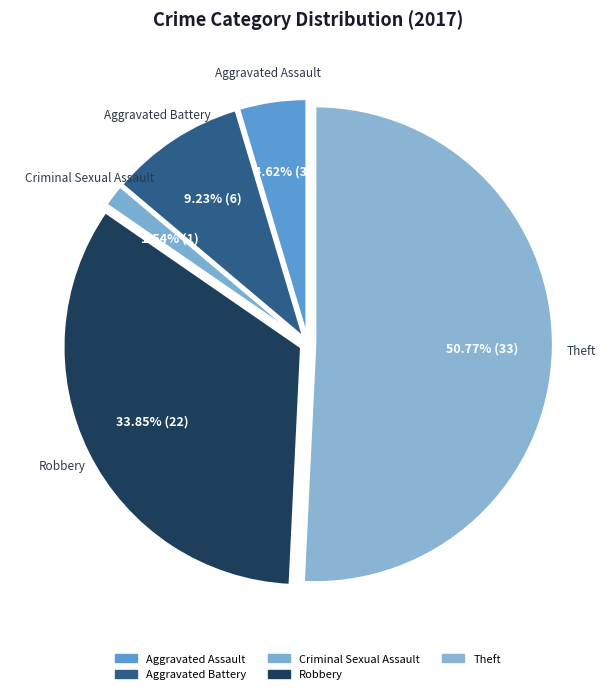

Which slice represents more than half of the pie?

Theft